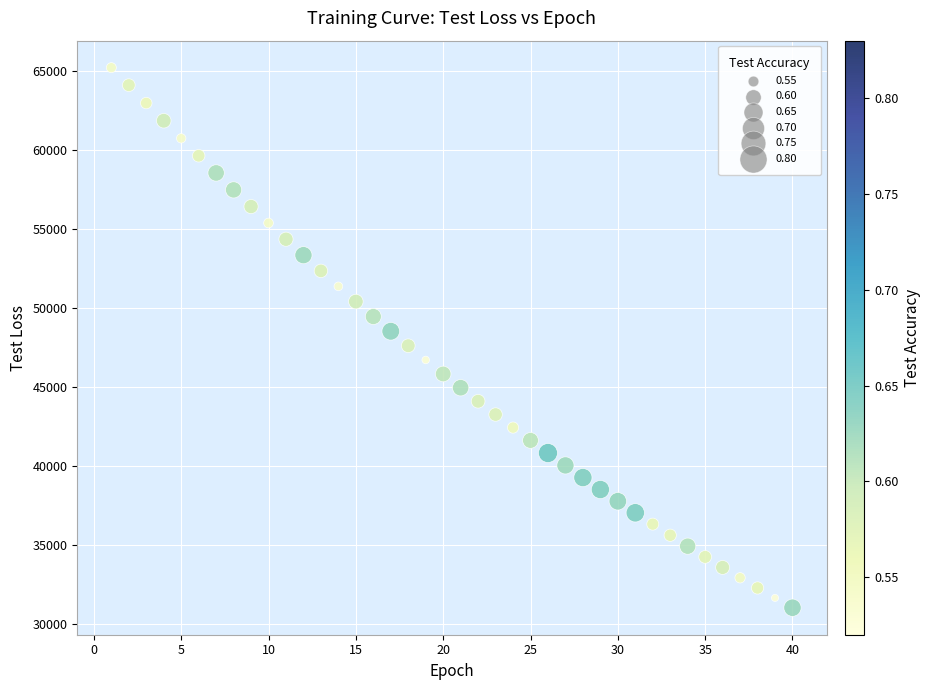

What is the range of Y values (max minus min)?

34204.2